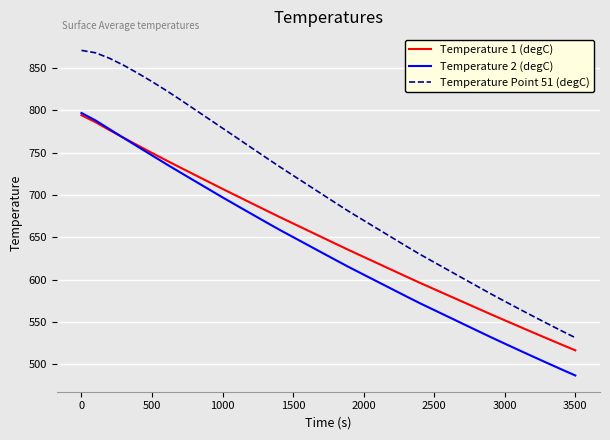

Reading left to right, extract all data points from this chart.

Temperature 1 (degC): 794.4	786.1	776.7	767.5	758.6	749.8	741.1	732.6	724.1	715.7	707.3	699.1	690.8	682.6	674.4	666.5	658.5	650.5	642.6	634.6	626.9	619.2	611.5	603.8	596.2	588.8	581.4	574.0	566.6	559.2	552.0	544.8	537.6	530.5	523.5	516.5
Temperature 2 (degC): 797.0	788.2	777.8	767.4	757.1	746.9	736.7	726.8	716.9	707.1	697.3	687.7	678.2	668.7	659.3	650.3	641.3	632.3	623.4	614.5	606.0	597.5	589.0	580.5	572.1	564.1	556.1	548.1	540.1	532.2	524.4	516.8	509.2	501.6	494.2	486.8
Temperature Point 51 (degC): 871.0	868.1	861.6	853.3	843.9	834.1	823.7	812.8	801.5	790.3	779.0	767.8	756.5	745.2	734.0	723.2	712.4	701.6	690.8	680.1	670.1	660.0	649.9	639.8	629.9	620.5	611.2	601.9	592.6	583.4	574.4	565.6	556.9	548.3	539.8	531.5